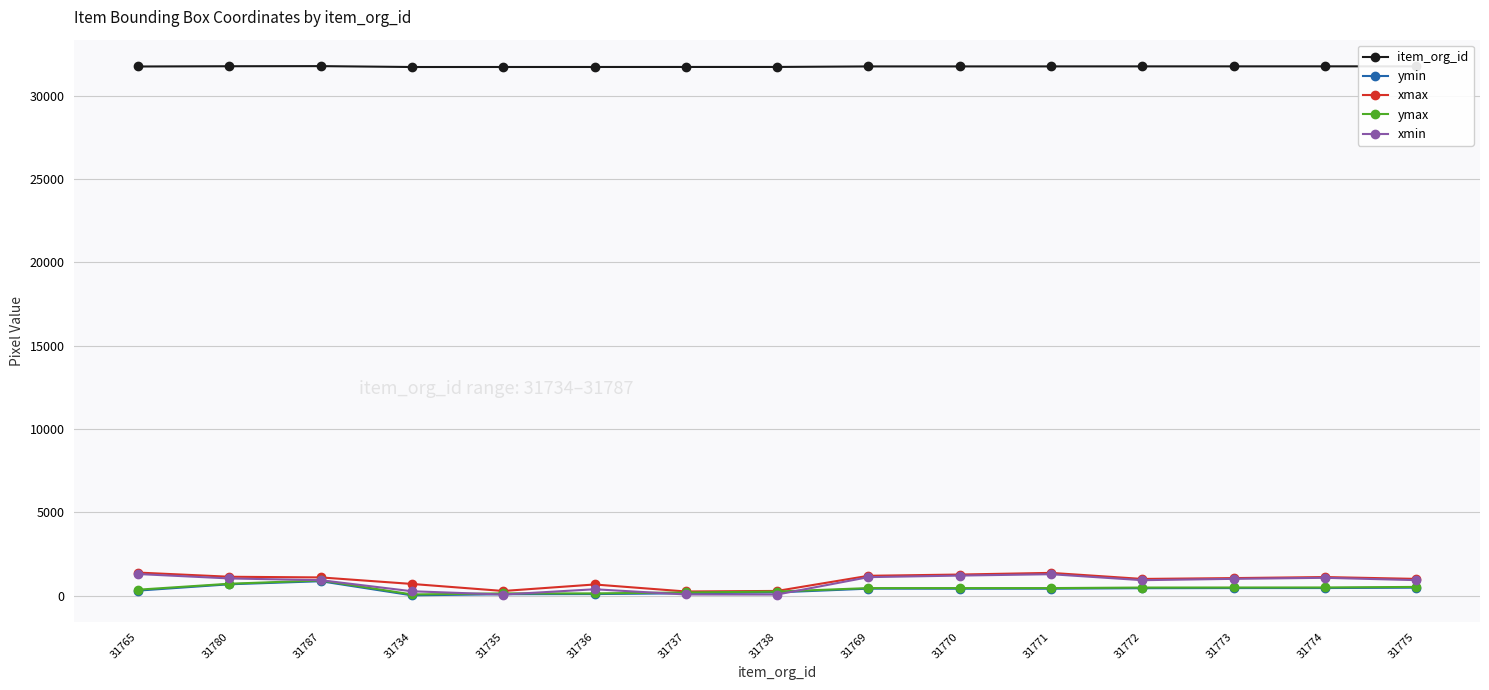

True or false: item_org_id and ymax cross at least once.

False